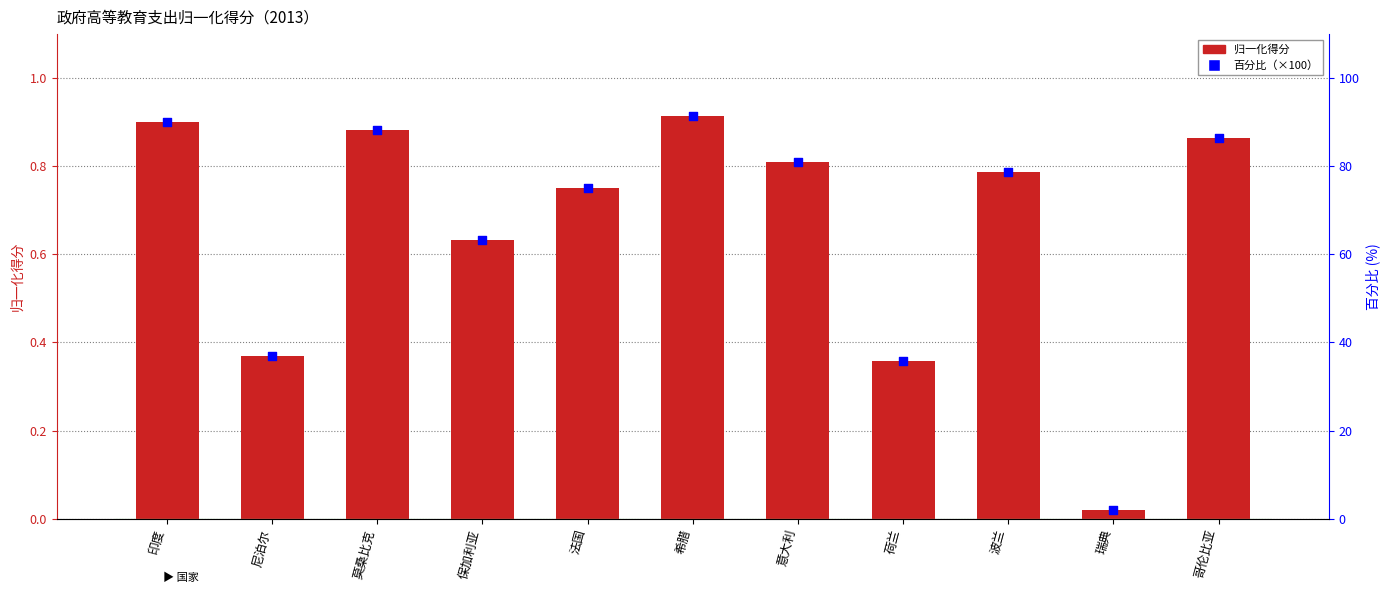

Which series has the largest total across all categories?

百分比（×100）